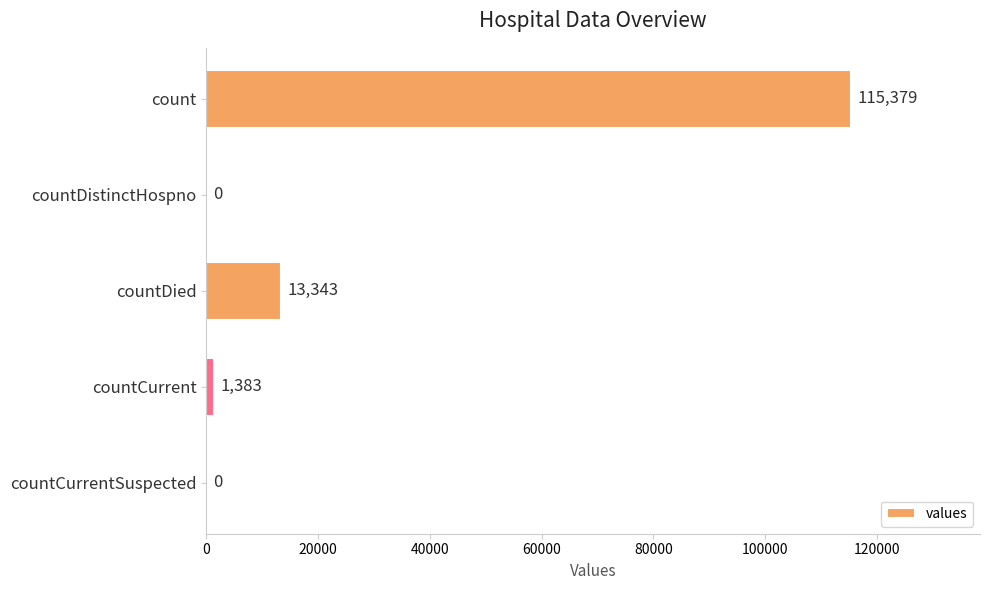

The chart shows a value of 8611 at countDied. True or false?

False